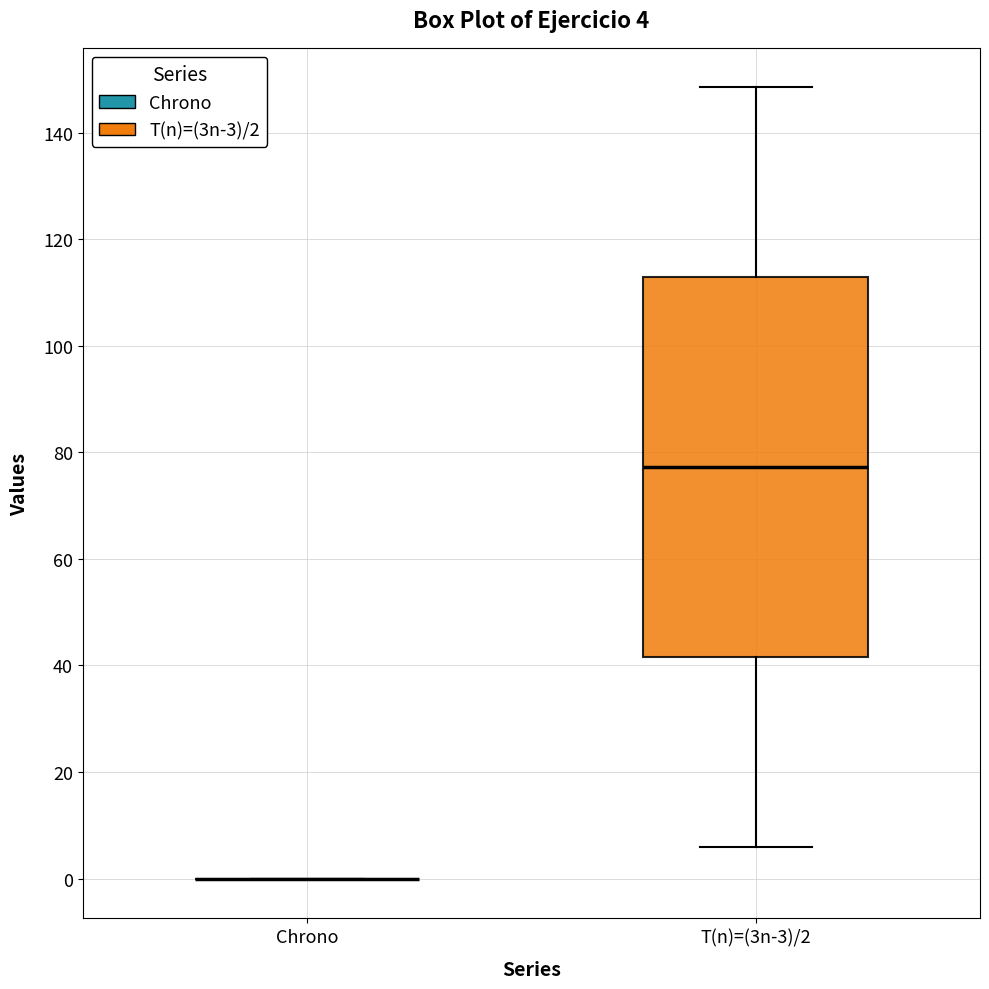

Which box is the tallest, from its lower edge to its upper edge?

T(n)=(3n-3)/2